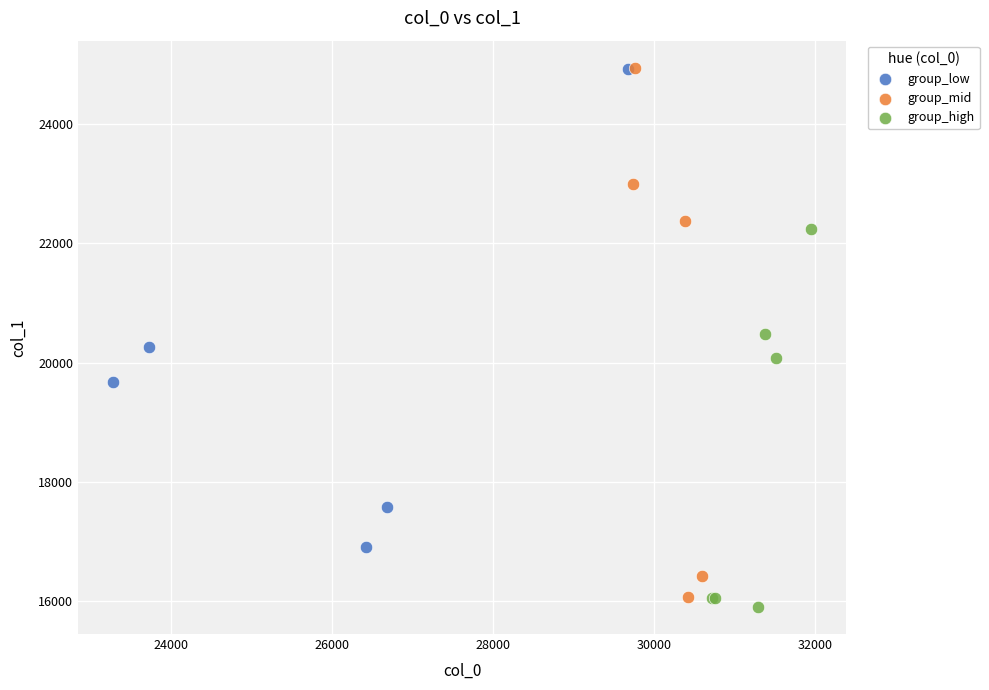

What are all the series names shown in the legend?

group_low, group_mid, group_high